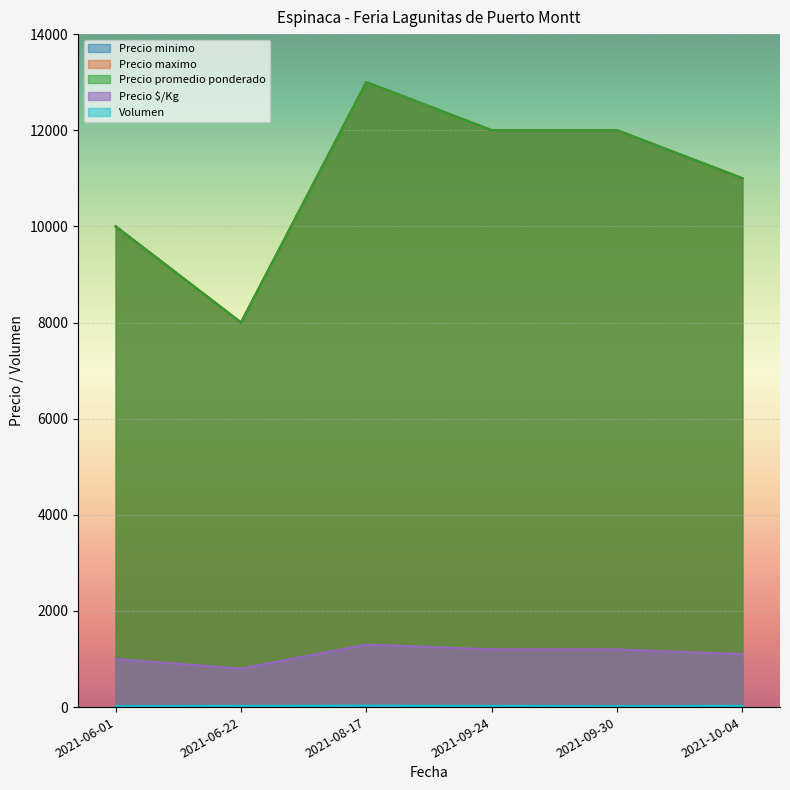

Is it true that Precio $/Kg equals 384 at 2021-10-04?

False